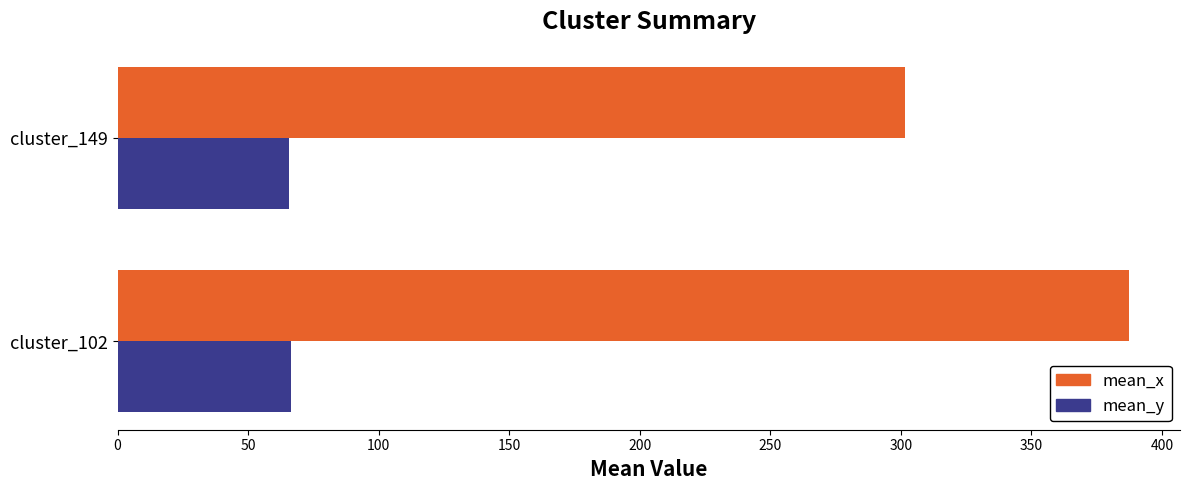

What is the difference between the maximum and minimum values in the mean_x series?

85.9